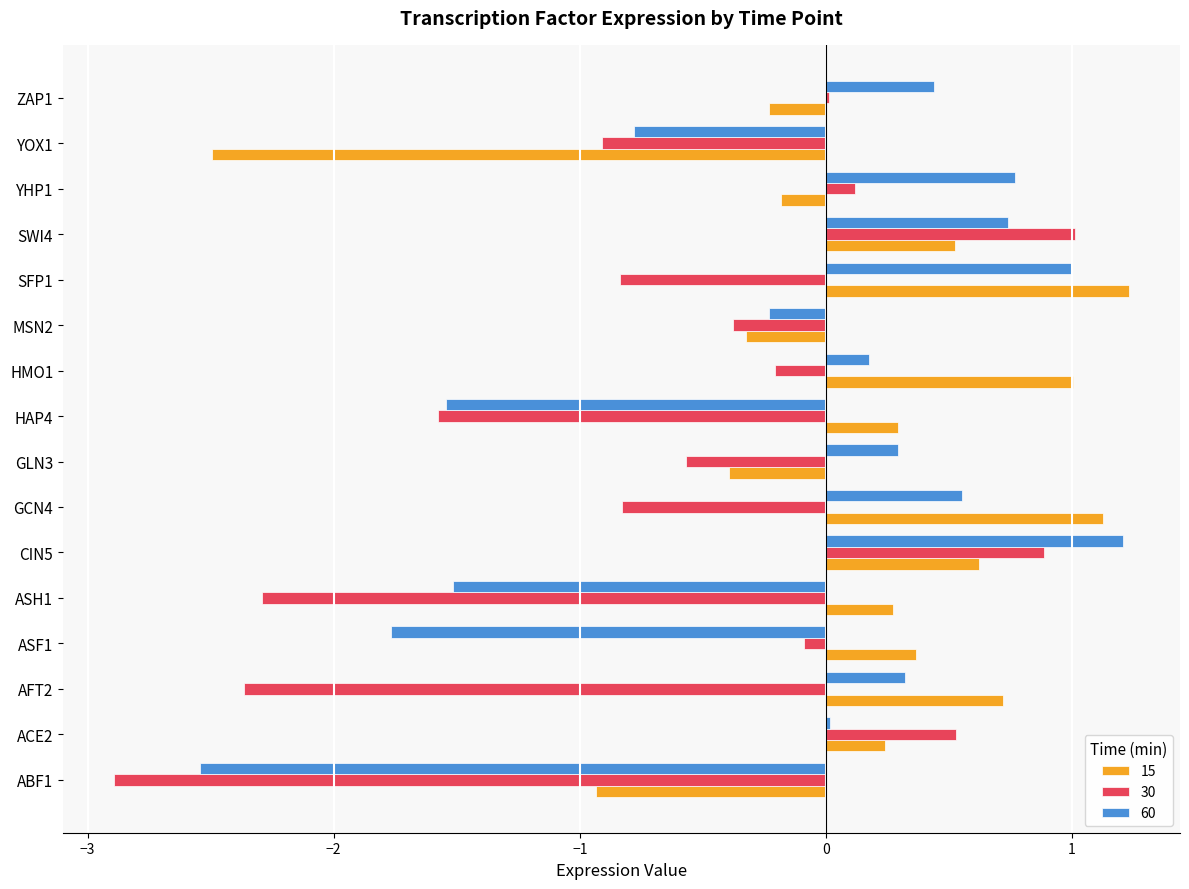

Which series has the largest total across all categories?

15